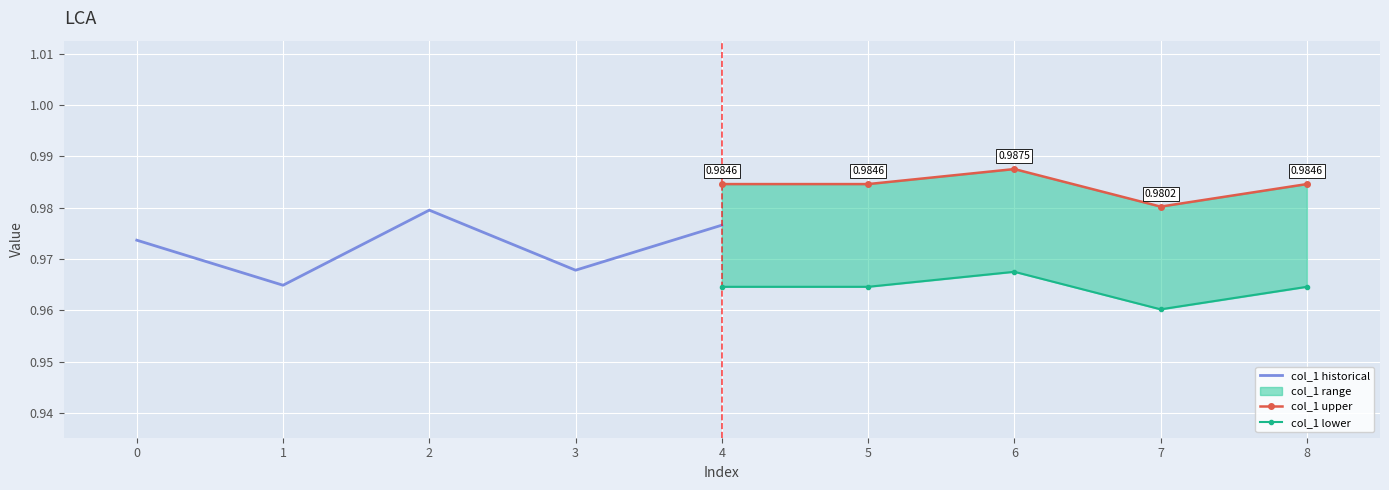

What is the greatest value displayed?

1.0